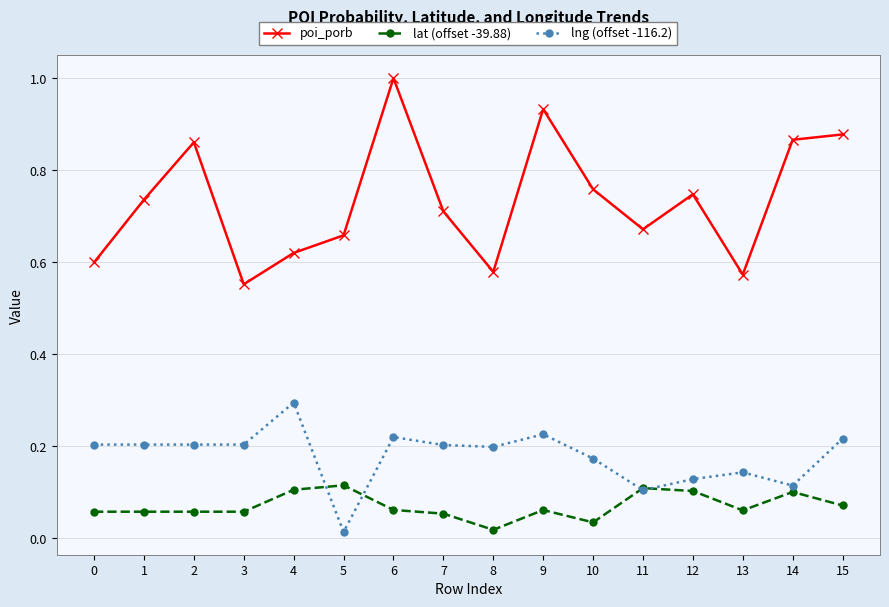

List the series in order of their overall mean, highest first.

poi_porb, lng (offset -116.2), lat (offset -39.88)